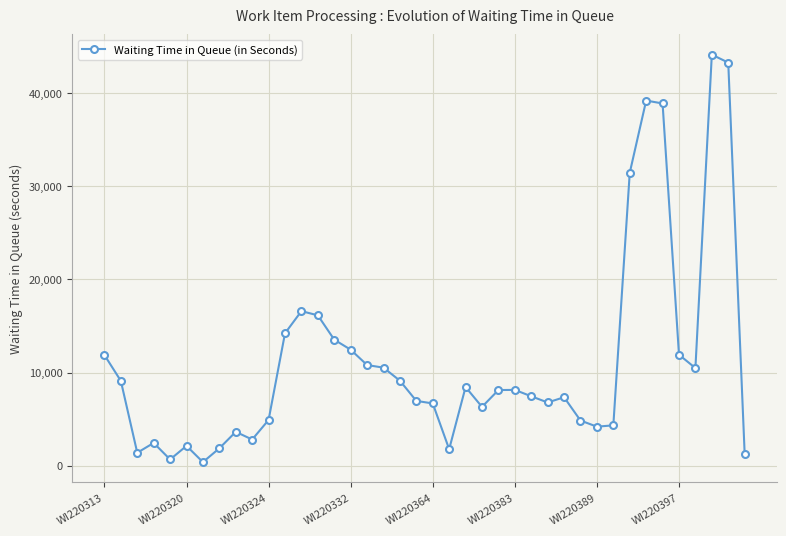

What is the greatest value displayed?

44143